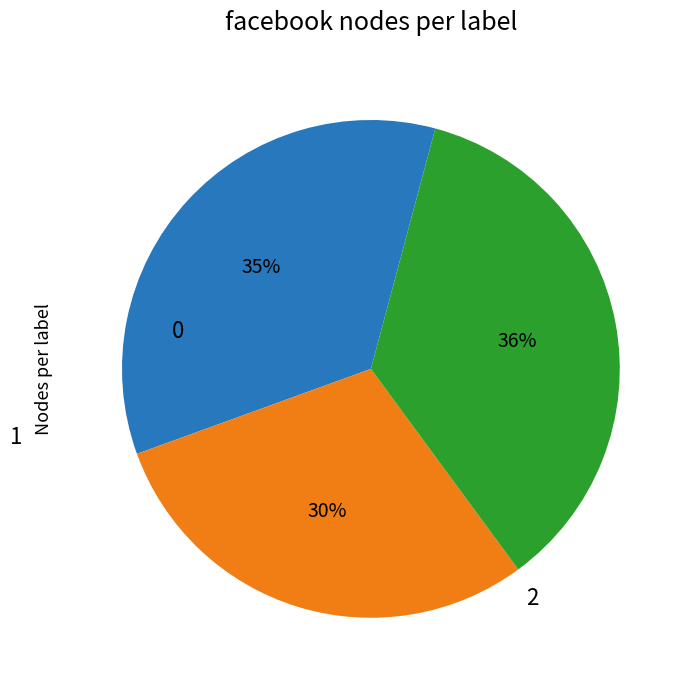

Is there any slice that represents more than half of the pie?

No